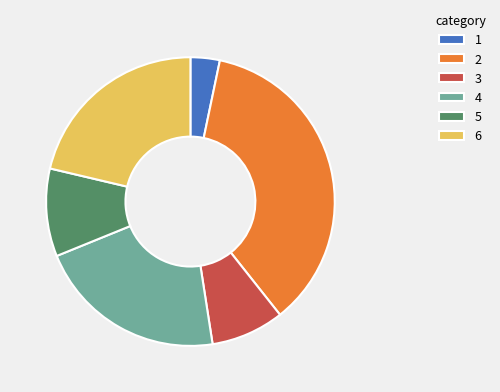

Approximately how many times larger is the value at 6 compared to 1?

6.5